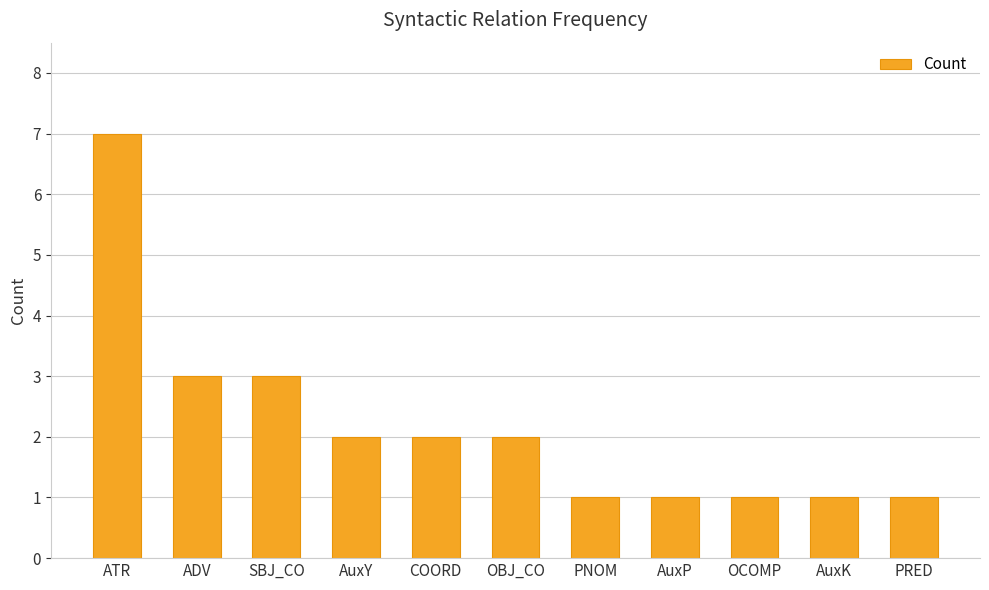

Reading left to right, what are all the values shown in this chart?

ATR=7	ADV=3	SBJ_CO=3	AuxY=2	COORD=2	OBJ_CO=2	PNOM=1	AuxP=1	OCOMP=1	AuxK=1	PRED=1